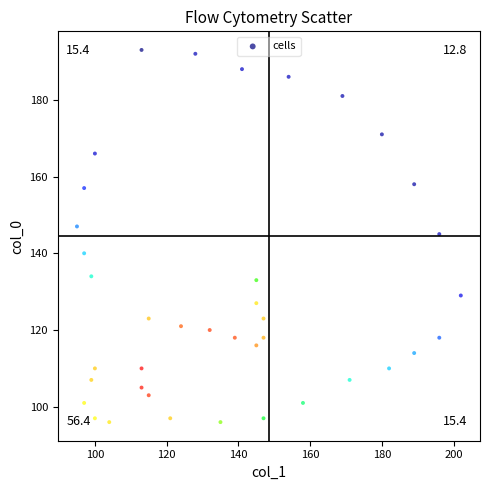

What is the range of Y values (max minus min)?

97